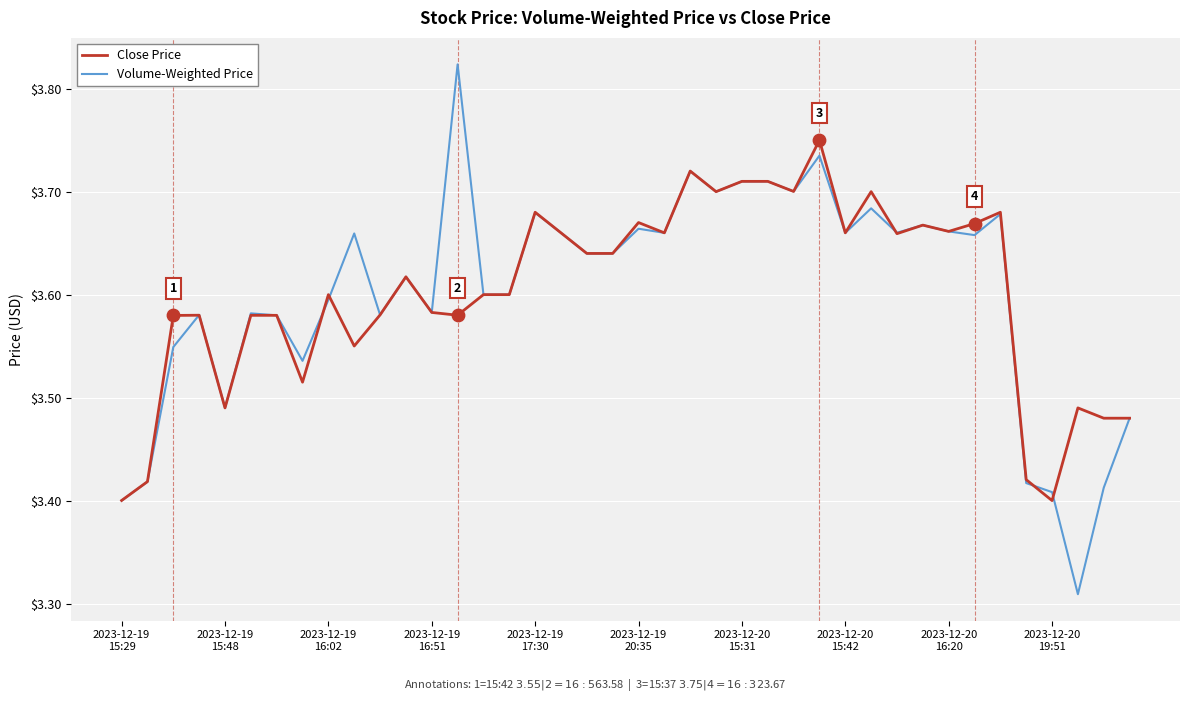

Which series has the largest range (max minus min)?

Volume-Weighted Price